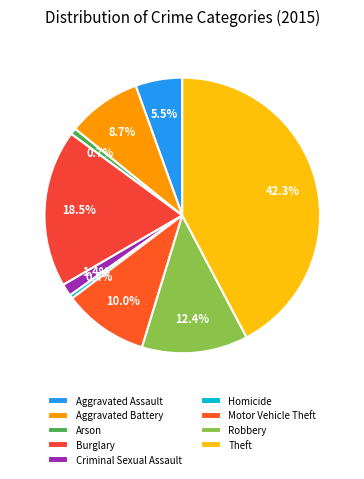

Which category has the biggest portion of the pie?

Theft